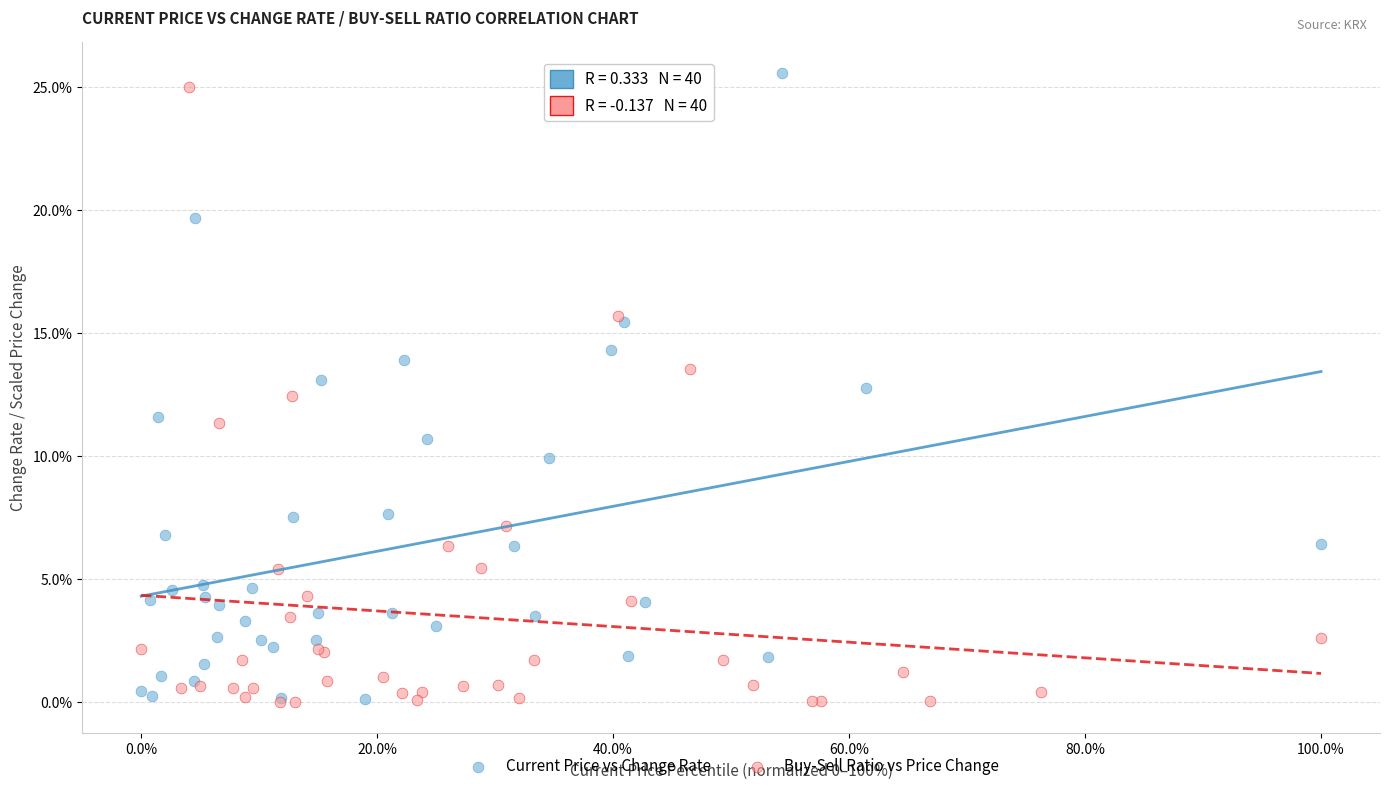

Which series reaches the maximum Y coordinate?

Current Price vs Change Rate